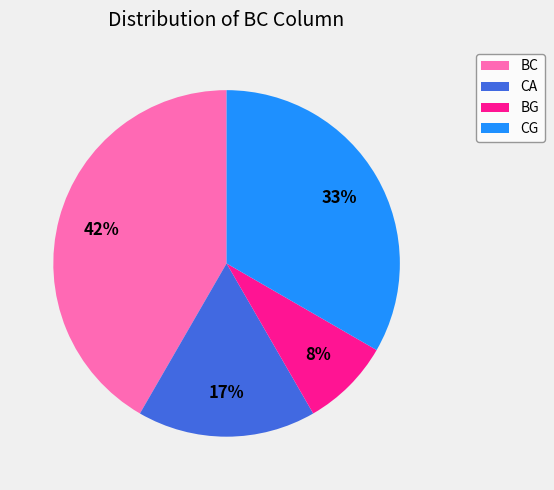

Between CA and BC, which is larger?

BC